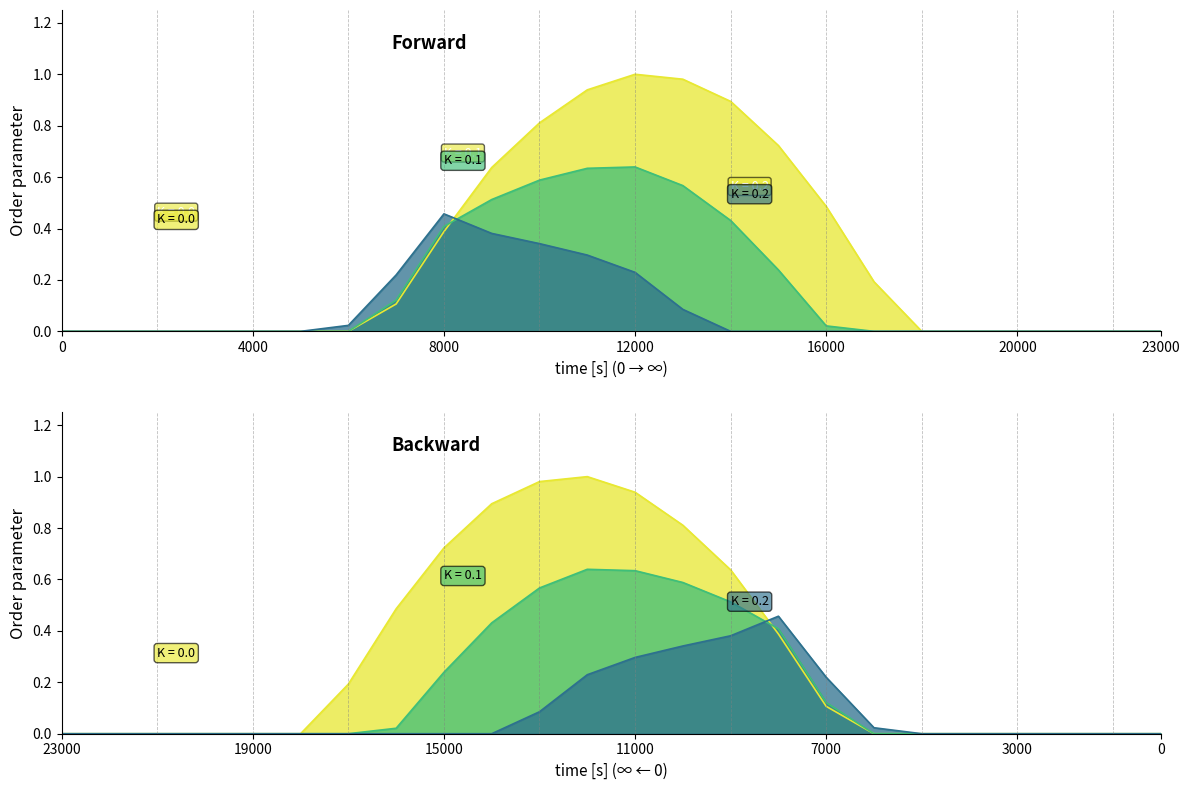

At how many categories does at least one series exceed 0?

12